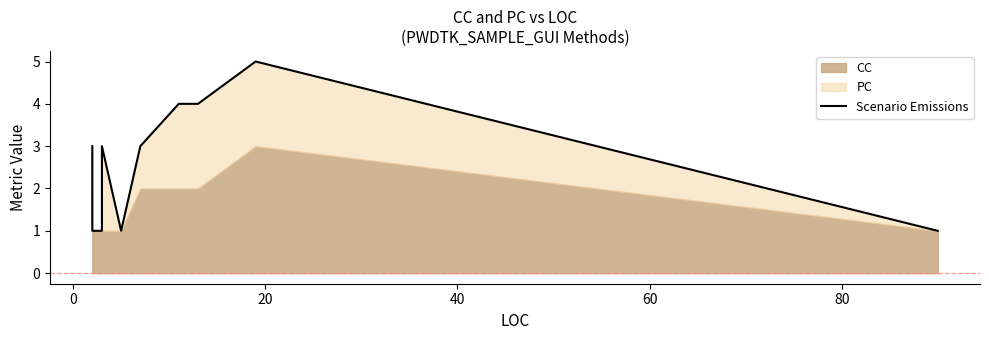

What is the value of the 5th point from the left?

1